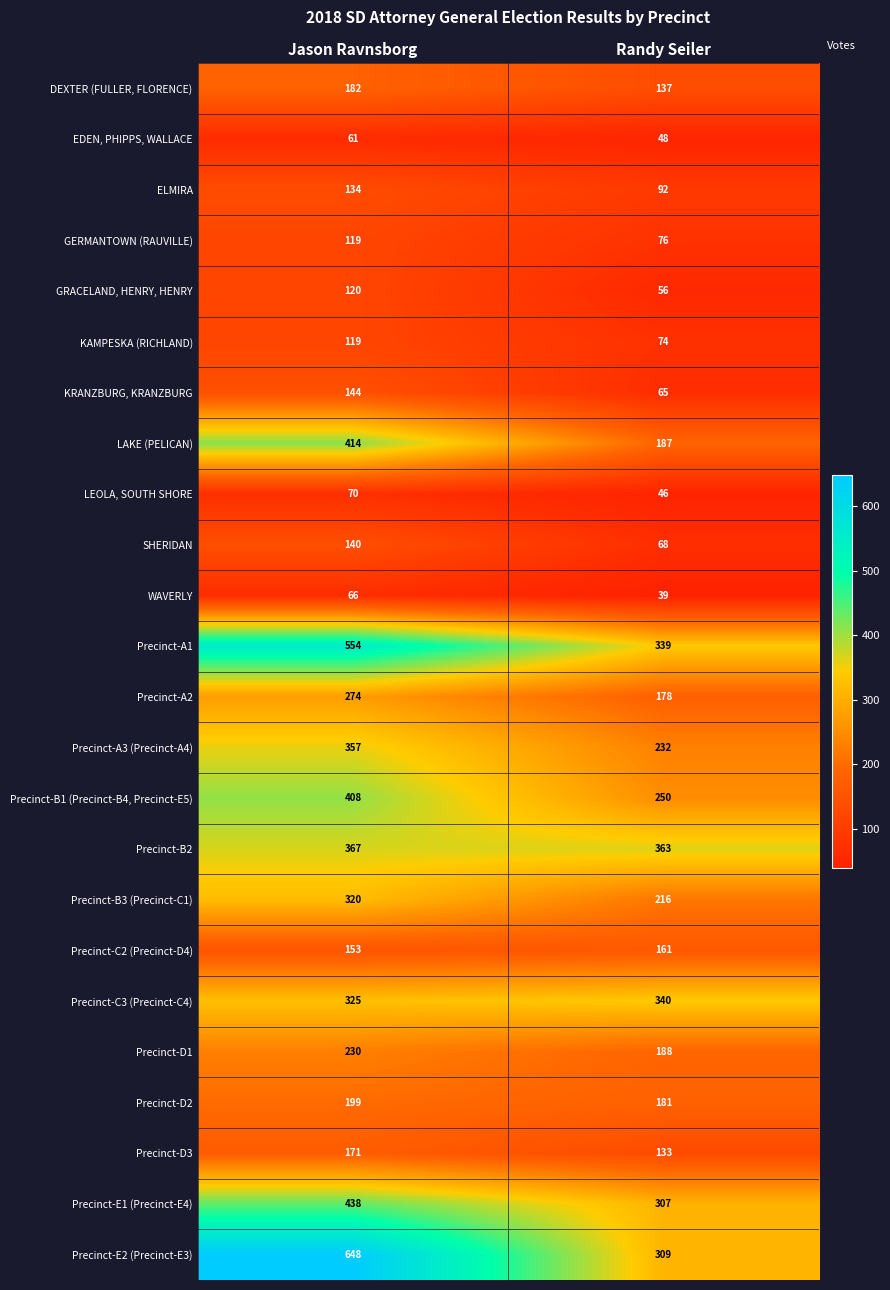

Read the Precinct-A3 (Precinct-A4) value at Jason Ravnsborg, to the nearest 50.

350